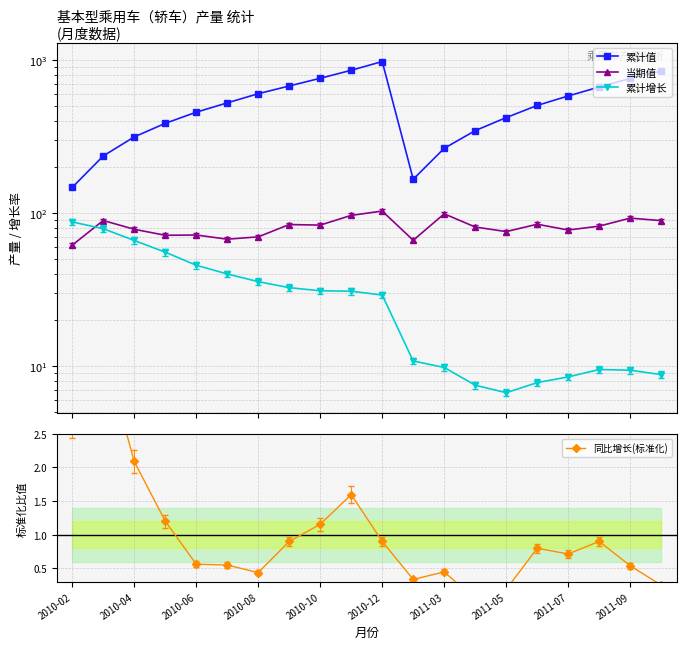

In 当期值, how many points are higher than both neighbors (excluding endpoints)?

7